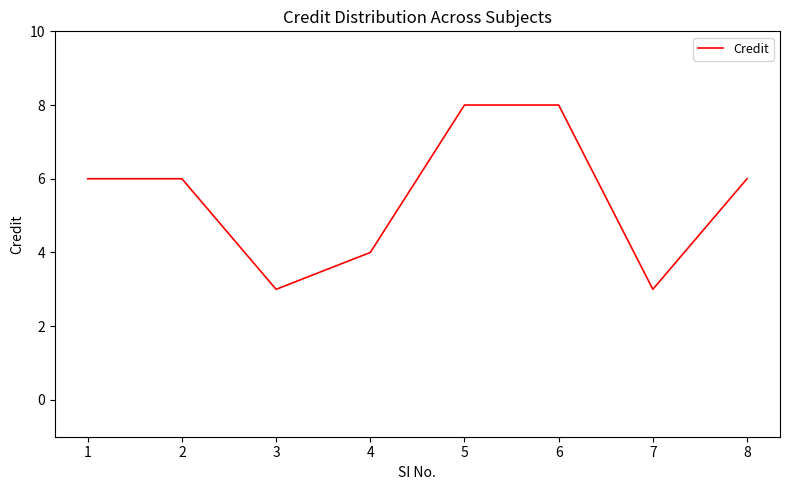

Where is the first local minimum?

3